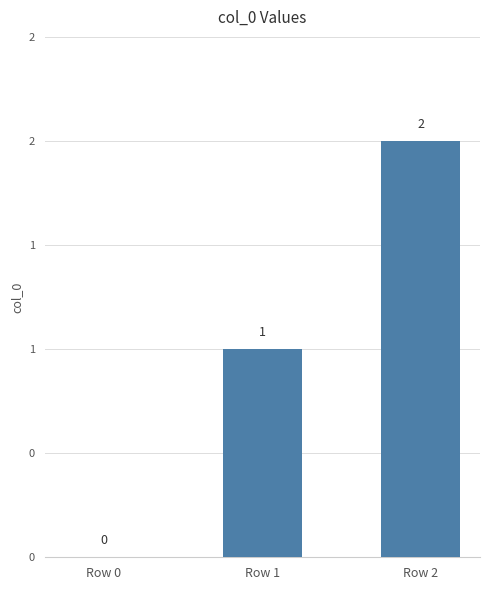

Reading right to left, what are all the values shown in this chart?

Row 2=2	Row 1=1	Row 0=0